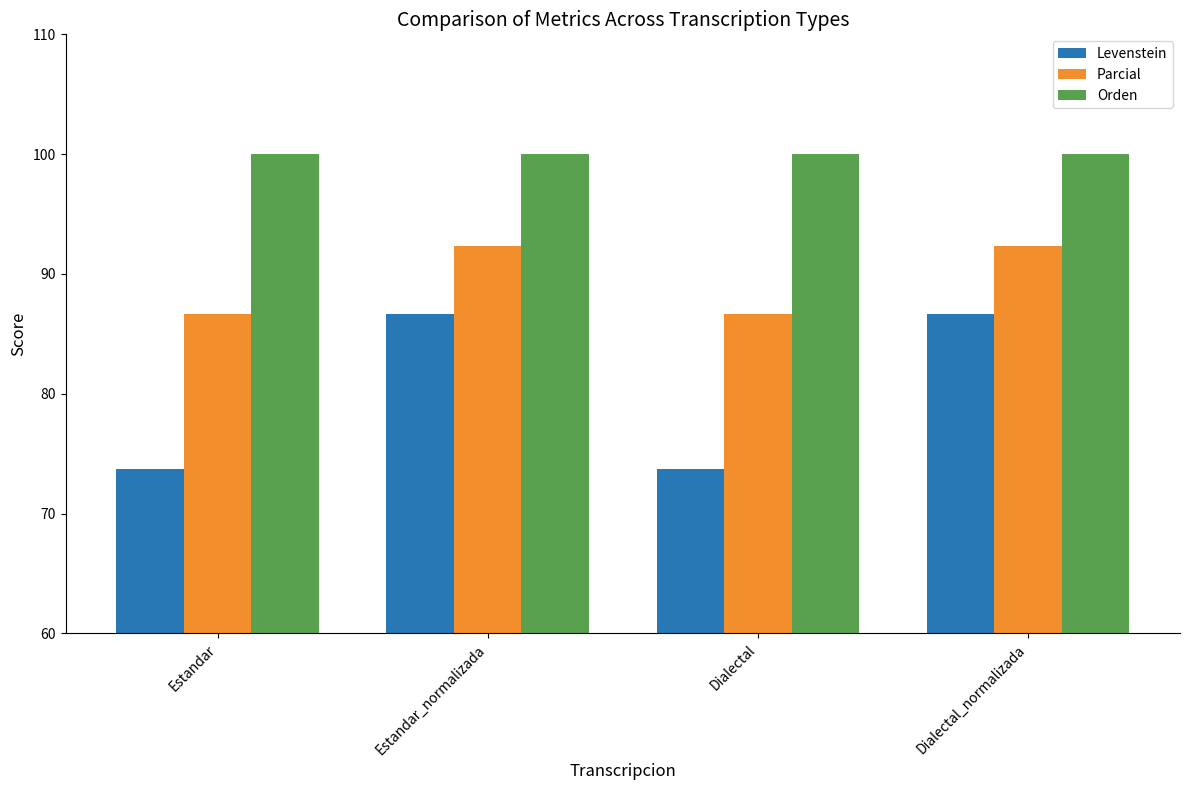

What is the label of the 2nd bar from the left?

Estandar_normalizada